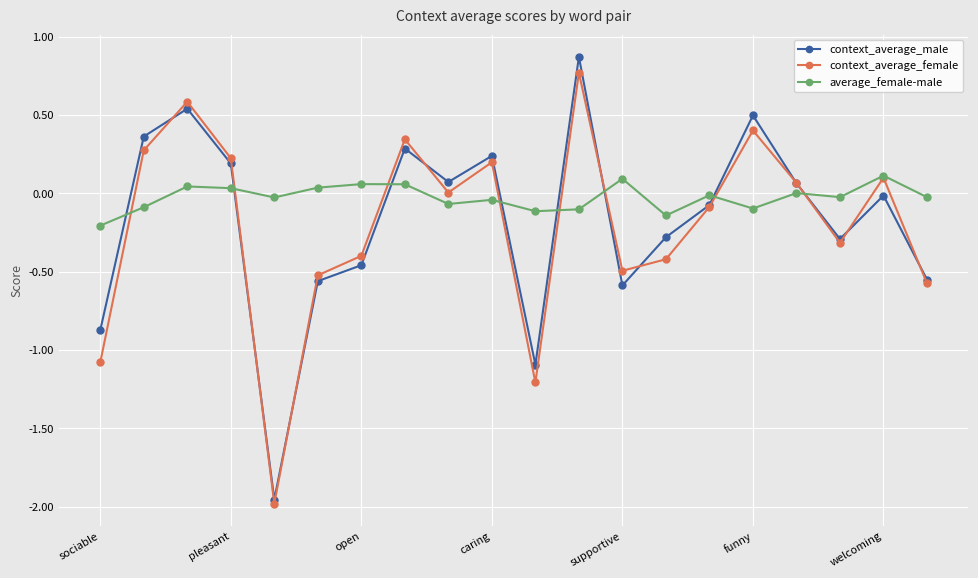

How many times do context_average_male and average_female-male cross each other?

8